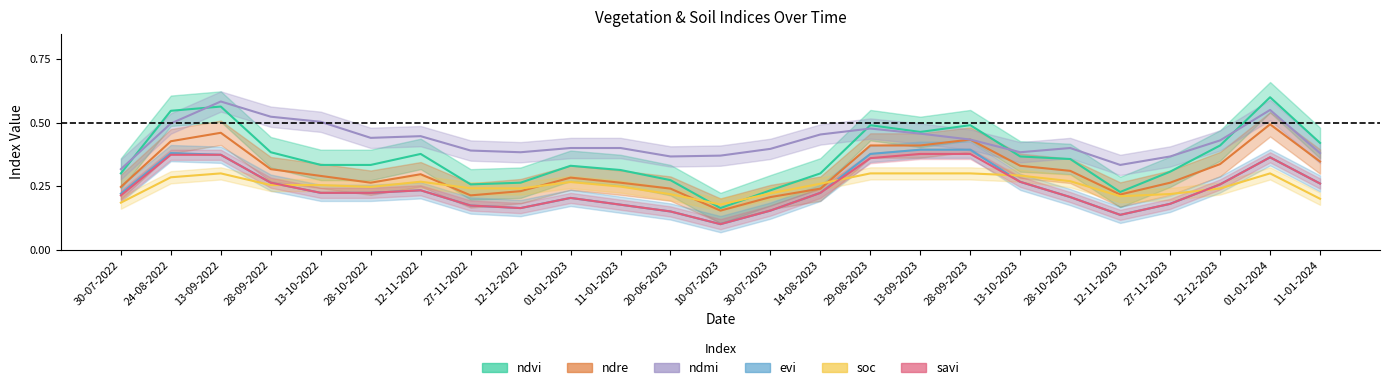

True or false: evi and savi intersect in this chart.

False